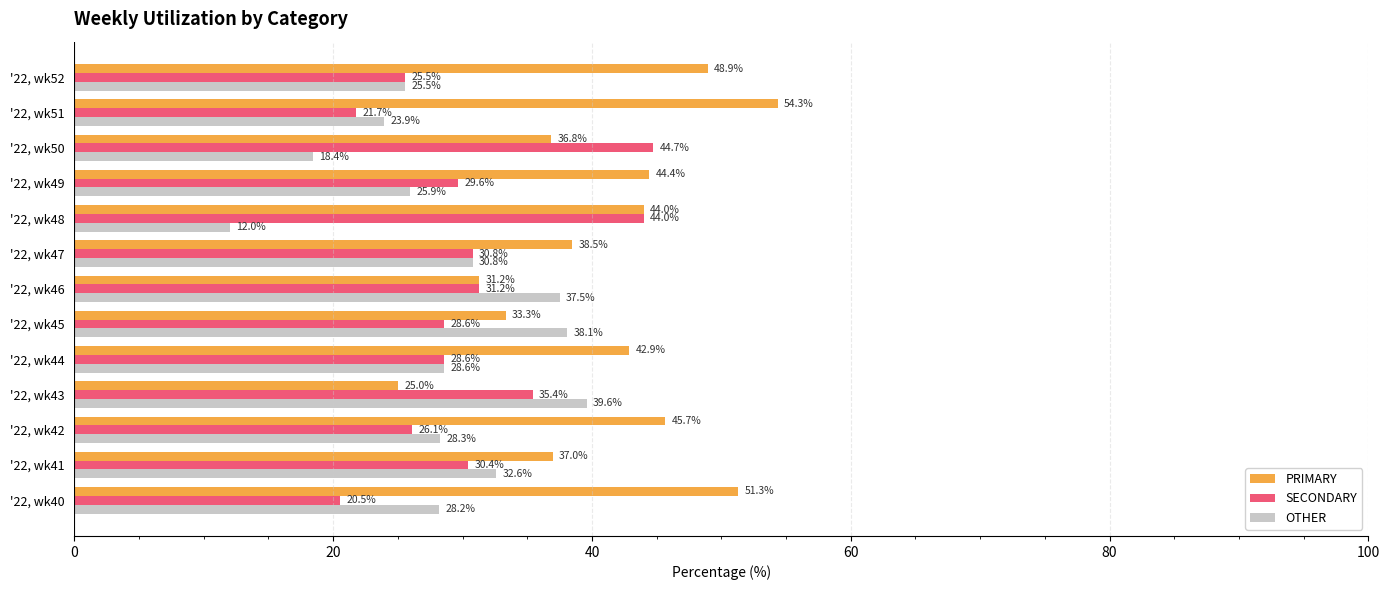

Rank the series by their average value, from lowest to highest.

OTHER, SECONDARY, PRIMARY